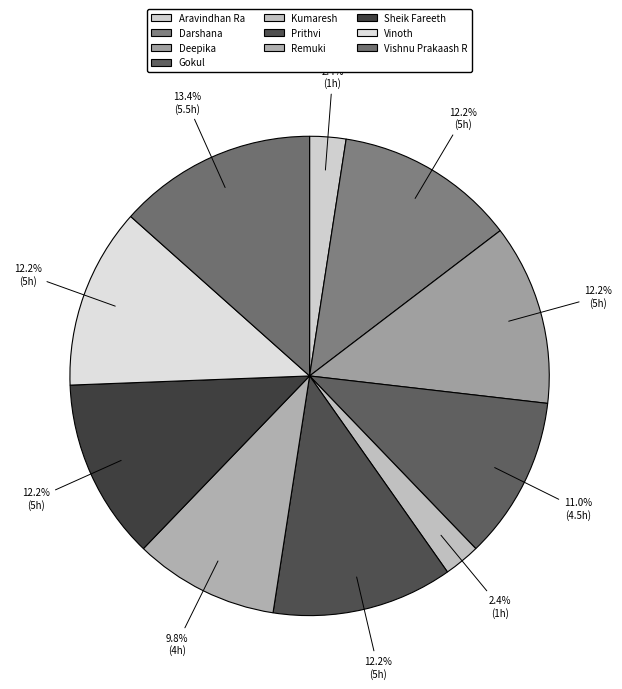

Is Sheik Fareeth the majority of the pie?

No